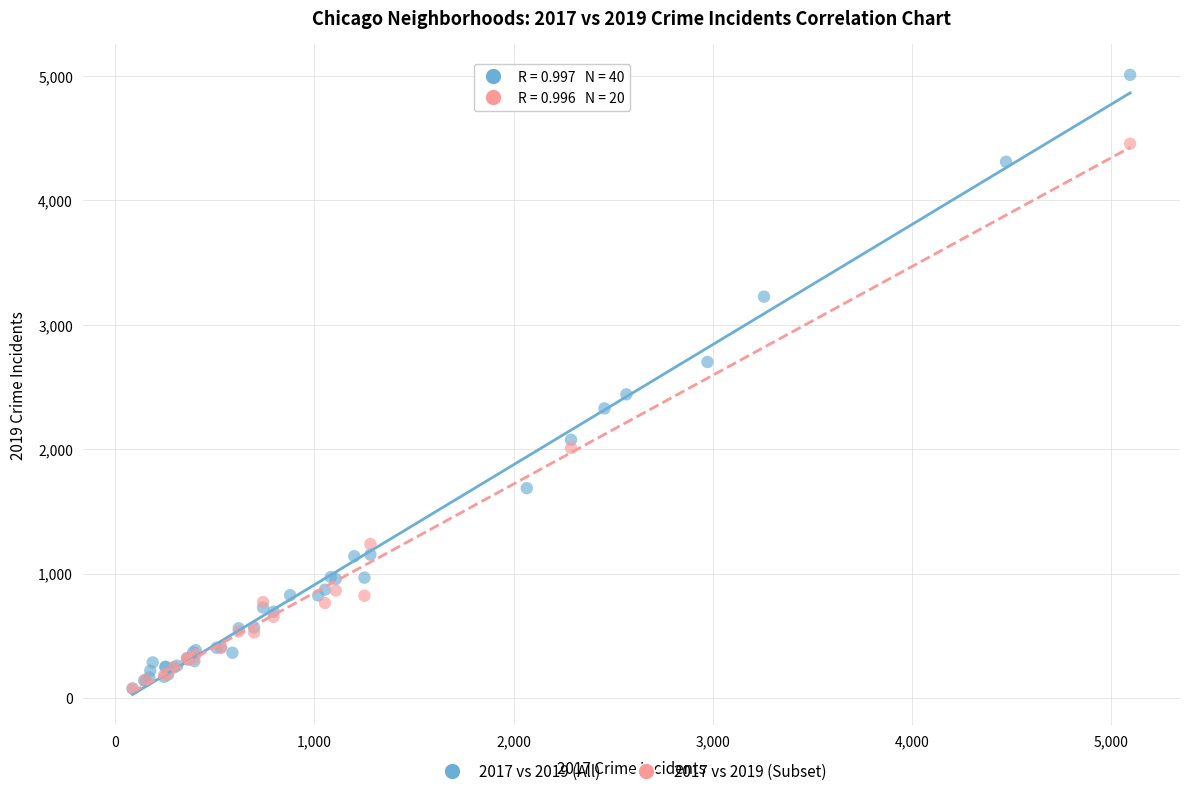

Which series contains the highest Y value?

2017 vs 2019 (All)